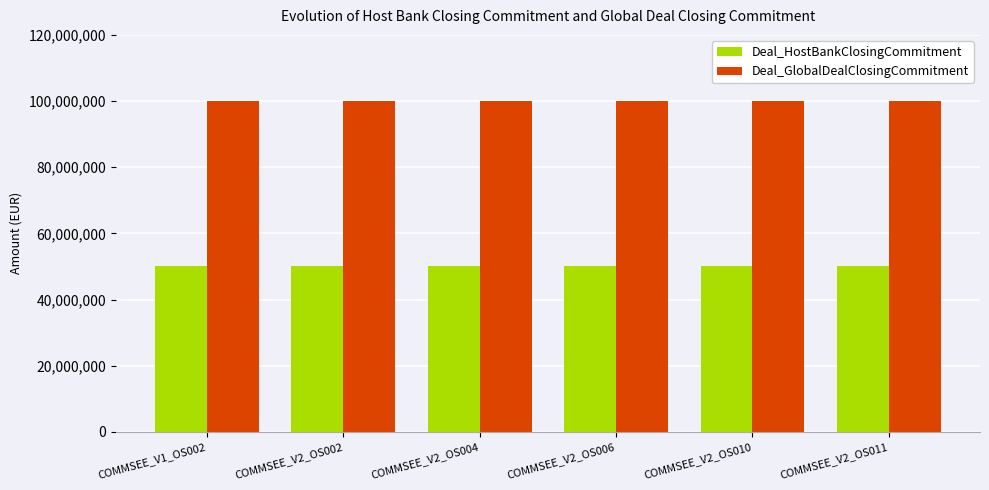

What is the label of the 6th bar from the right?

COMMSEE_V1_OS002